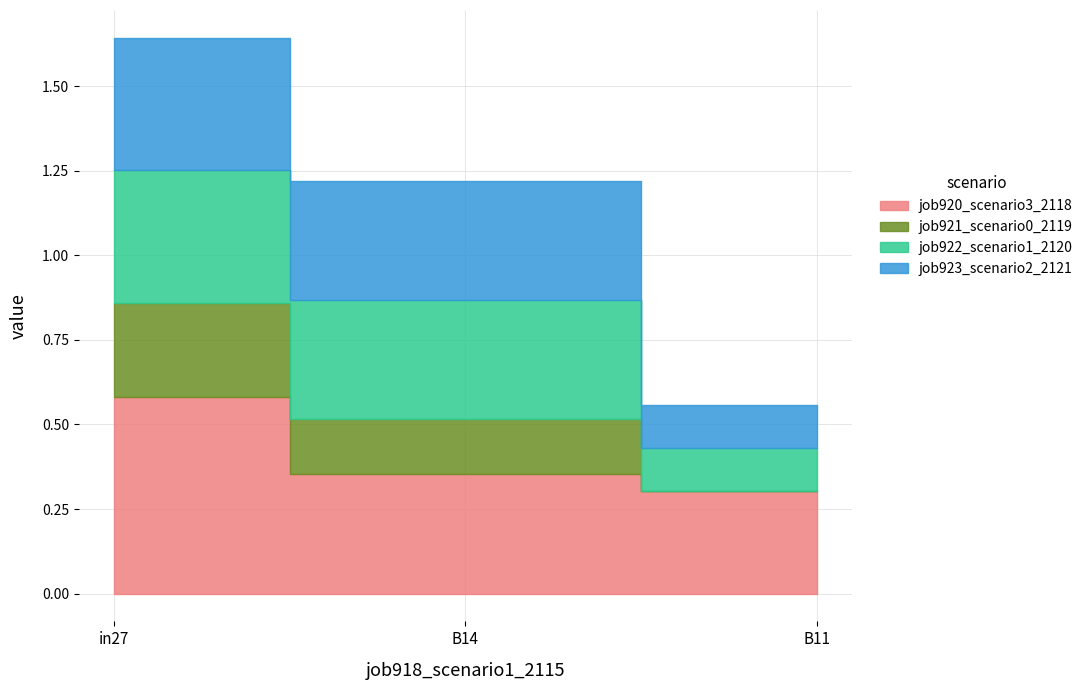

What is the value of the job923_scenario2_2121 point at the 1st from the left?

0.4